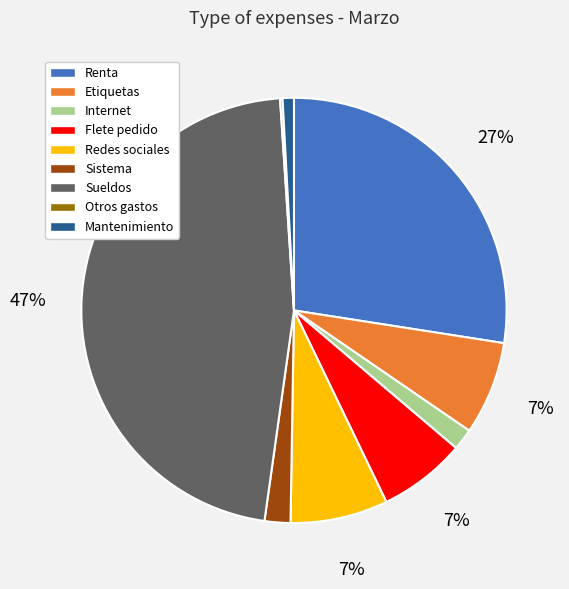

To the nearest percent, what is the difference between the largest and smallest slice percentages?

47%